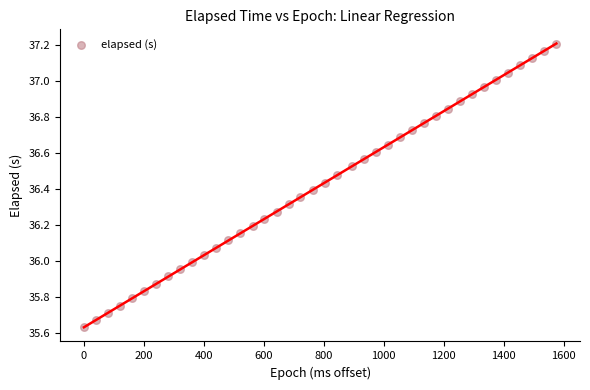

What is the range of X values (max minus min)?

1576.0